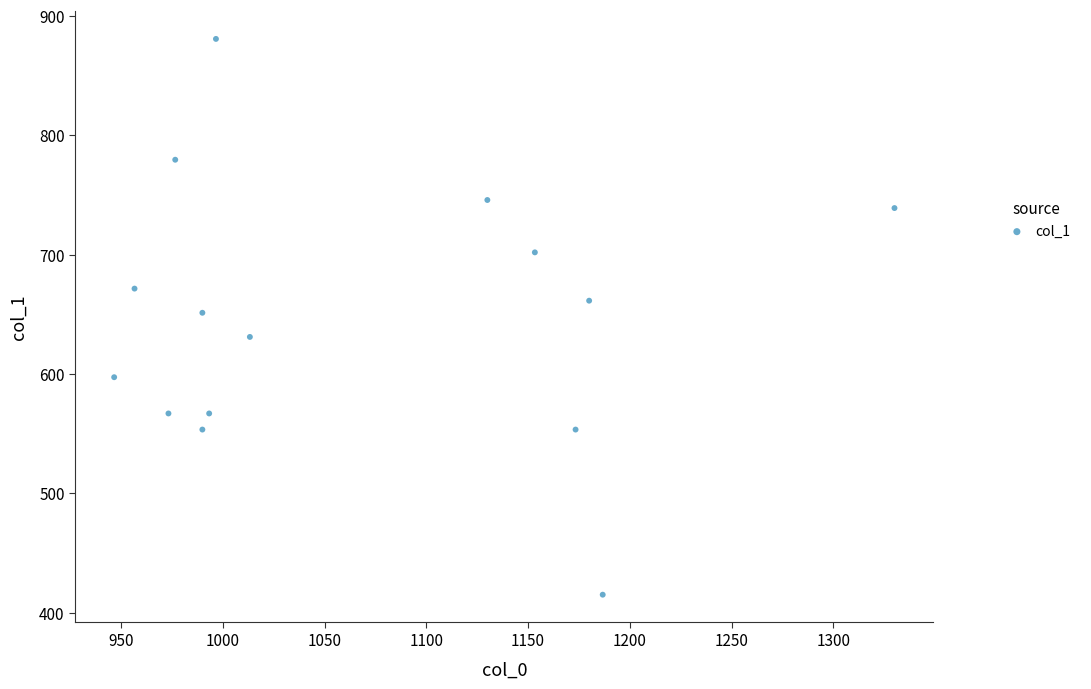

What is the range of X values (max minus min)?

383.3